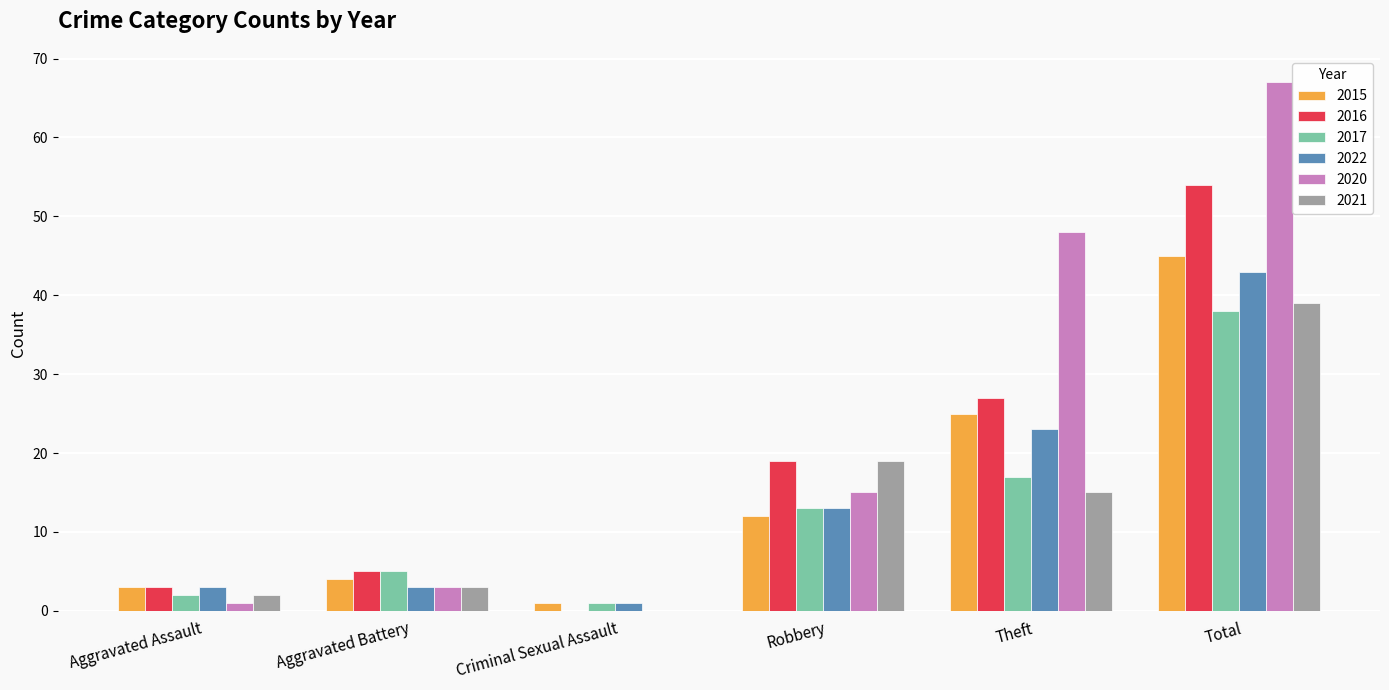

At which label is 2020 closest to 33?

Theft